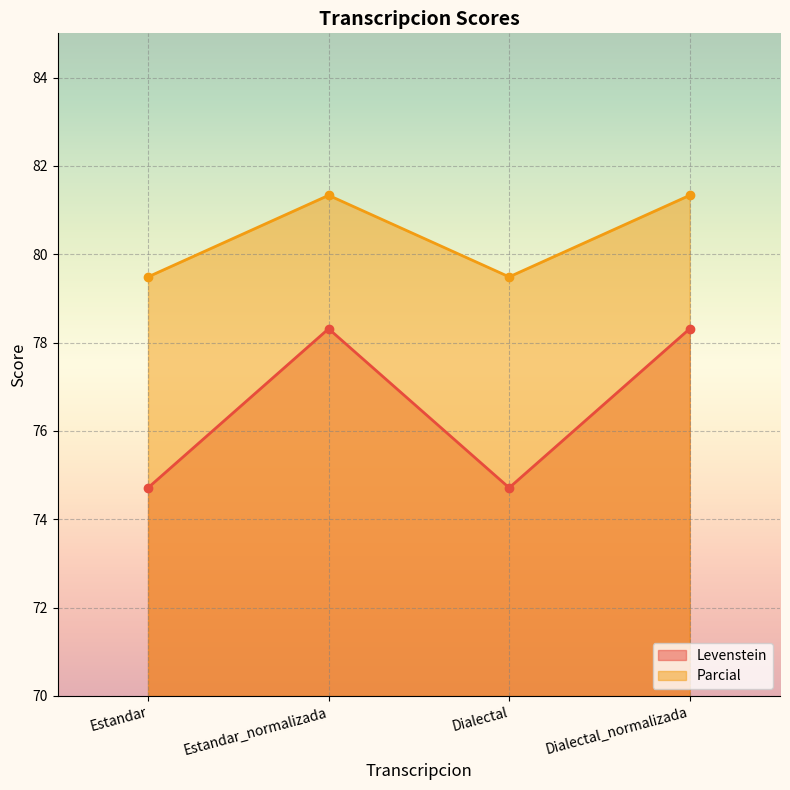

At how many categories does at least one series exceed 76?

4